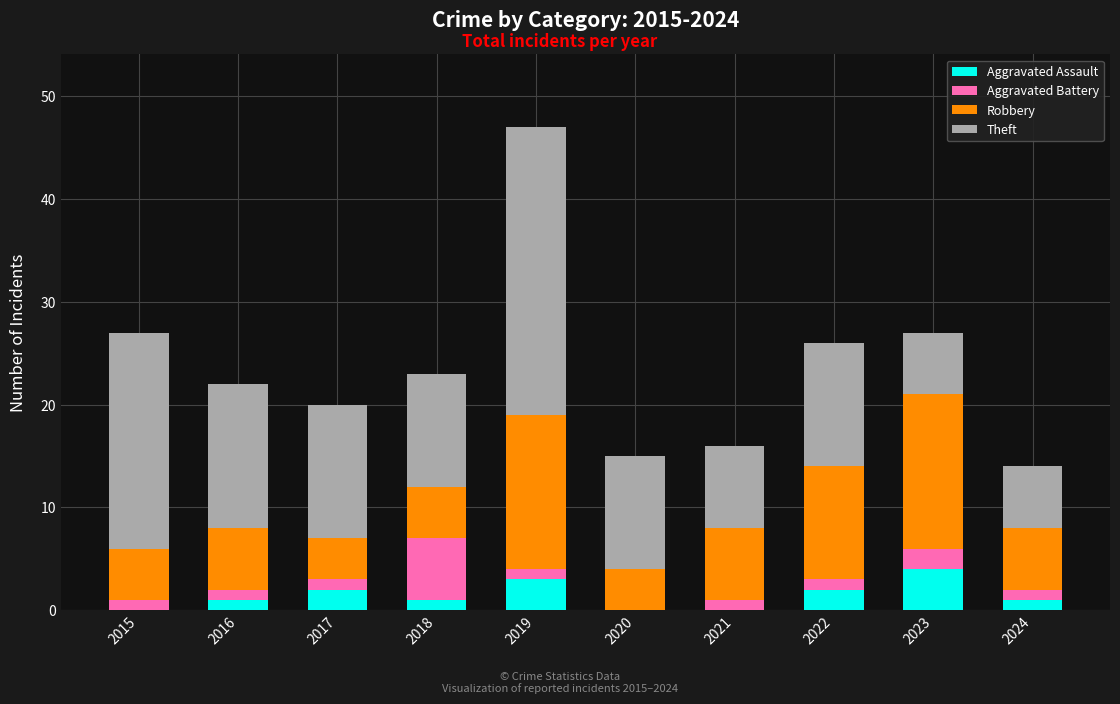

Are the bars horizontal?

No